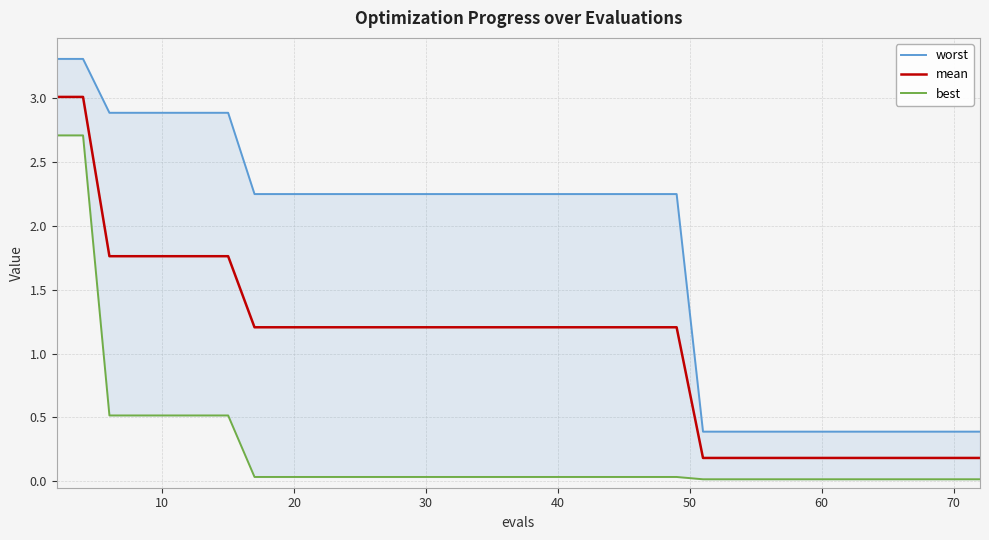

What is the difference between the maximum and minimum values in the mean series?

2.8